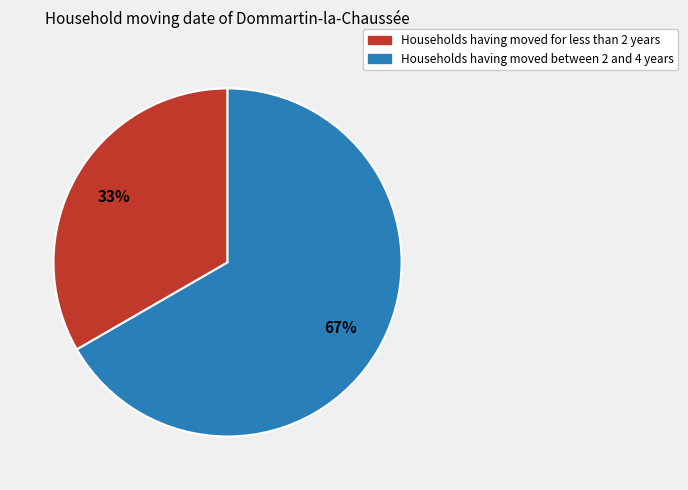

Between Households having moved between 2 and 4 years and Households having moved for less than 2 years, which is larger?

Households having moved between 2 and 4 years